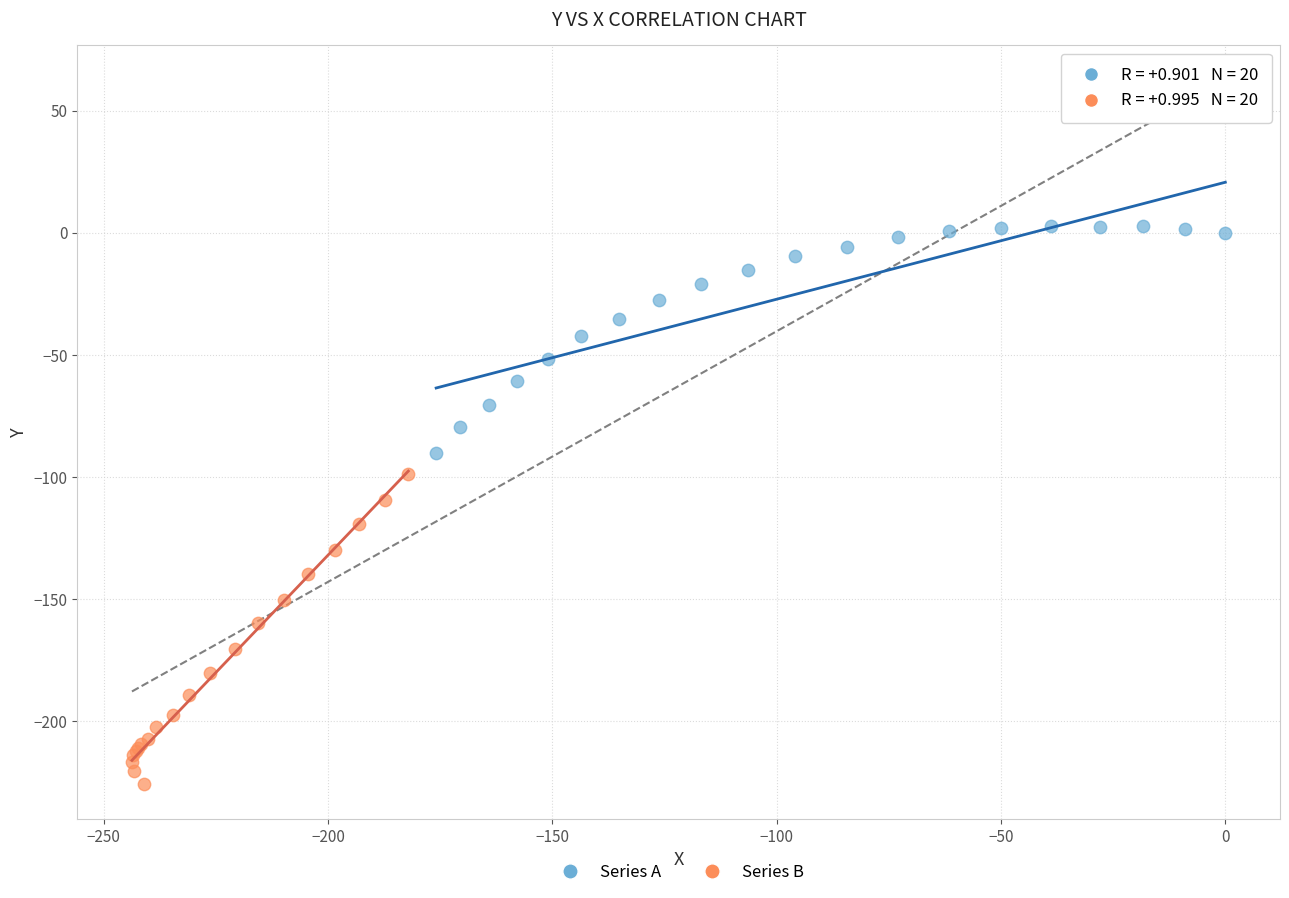

Which series has the largest Y range (max minus min)?

Series B